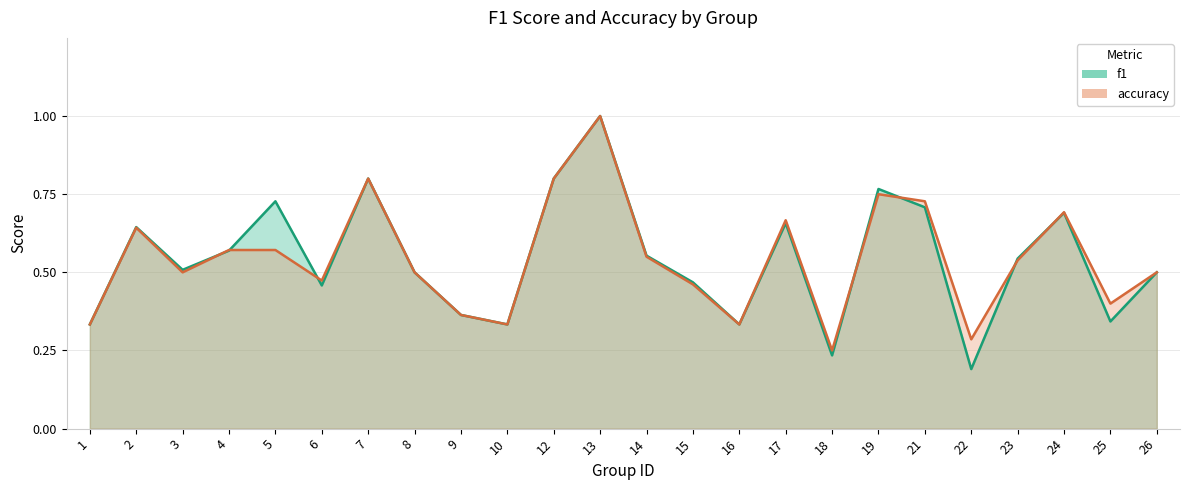

What is the difference between the f1 values at 9 and 12?

0.4